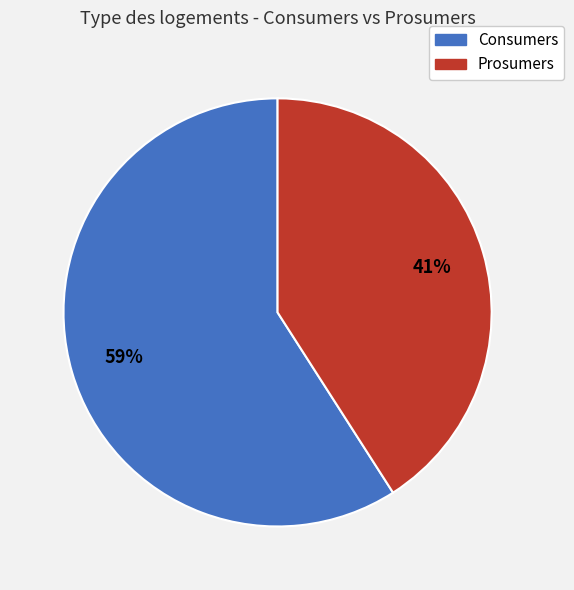

To the nearest percent, what is the difference between the largest and smallest slice percentages?

18%